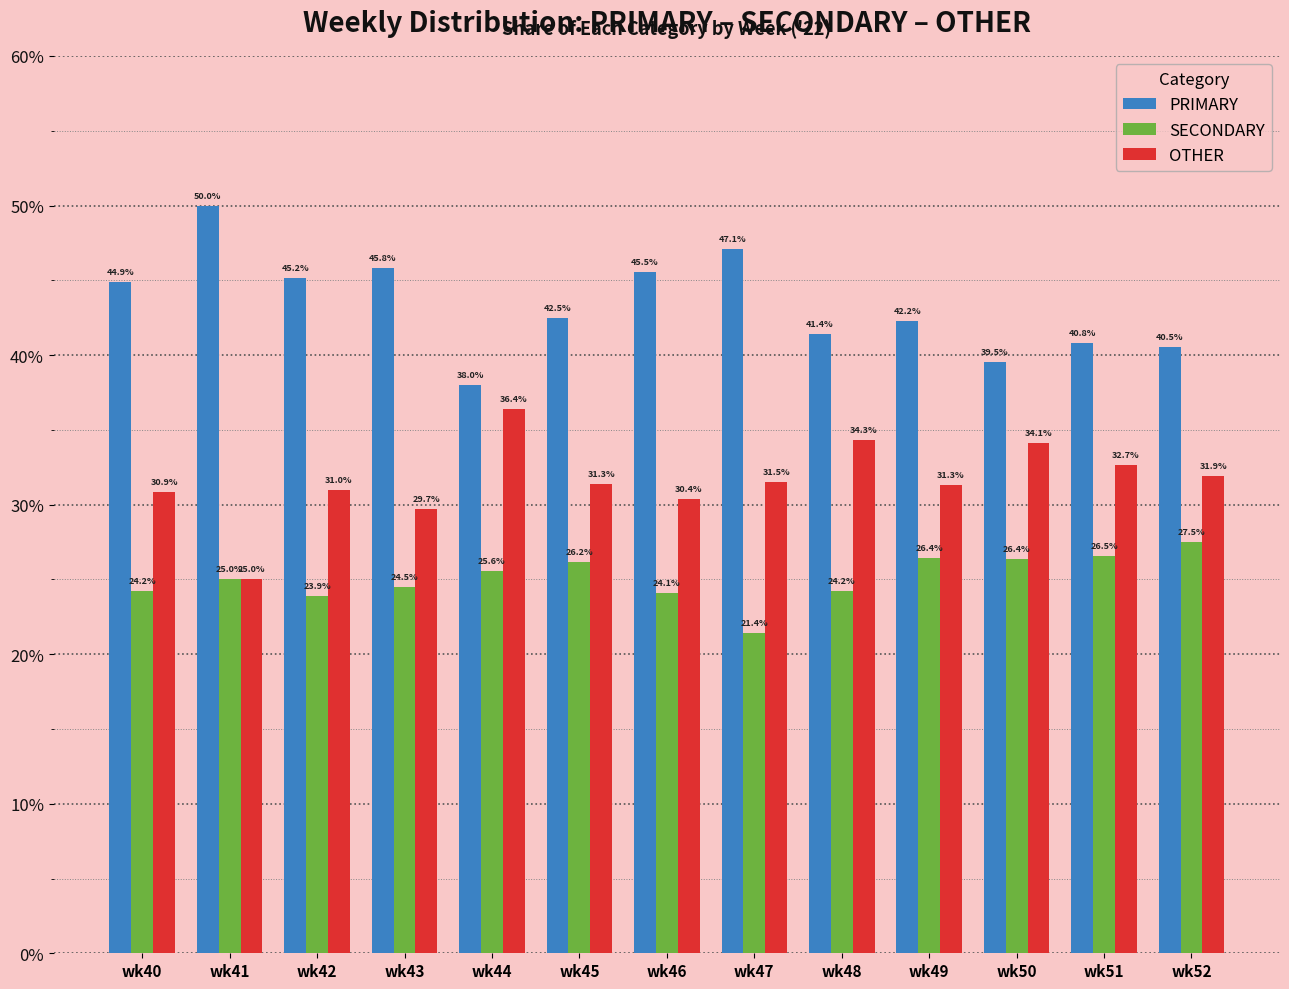

What is the spread (max minus min) of values at wk42?

21.3